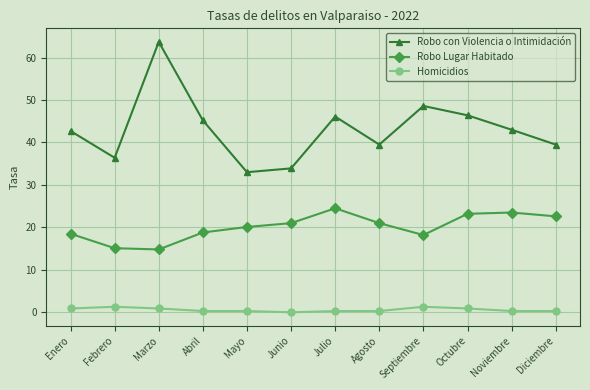

True or false: Robo Lugar Habitado and Robo con Violencia o Intimidación intersect in this chart.

False